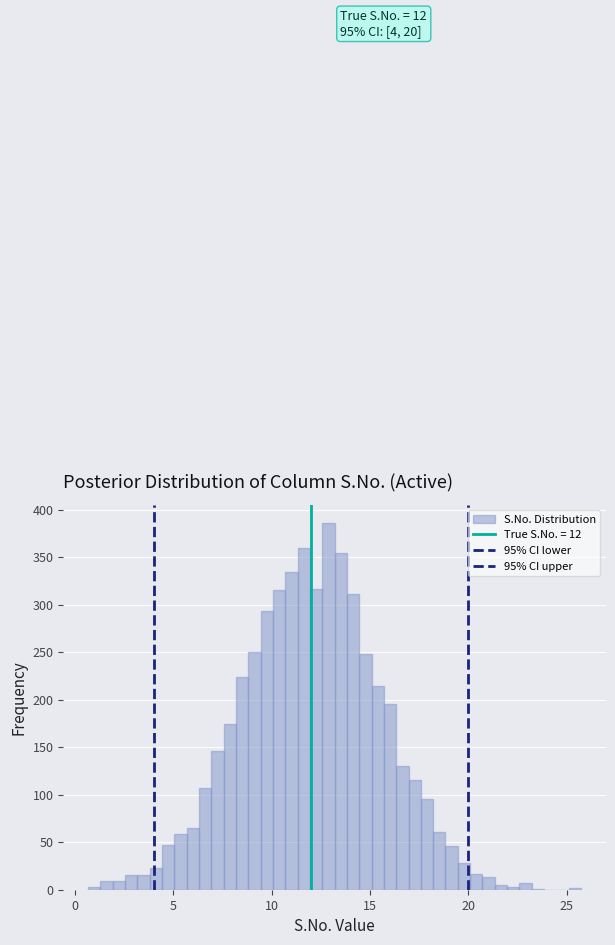

Read against the x-axis, roughly where is the centre of the tallest bar?

13.0